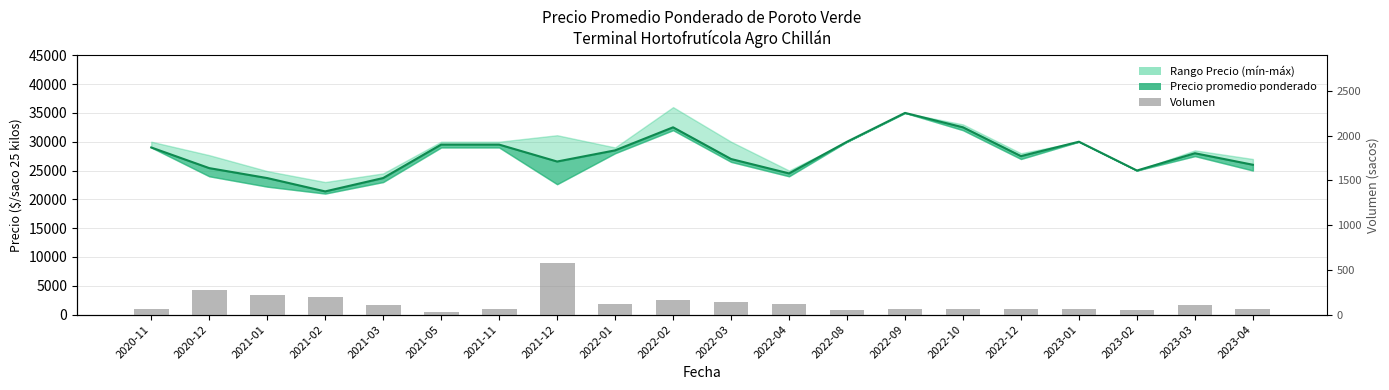

Which category has the lowest value across all series?

2021-05